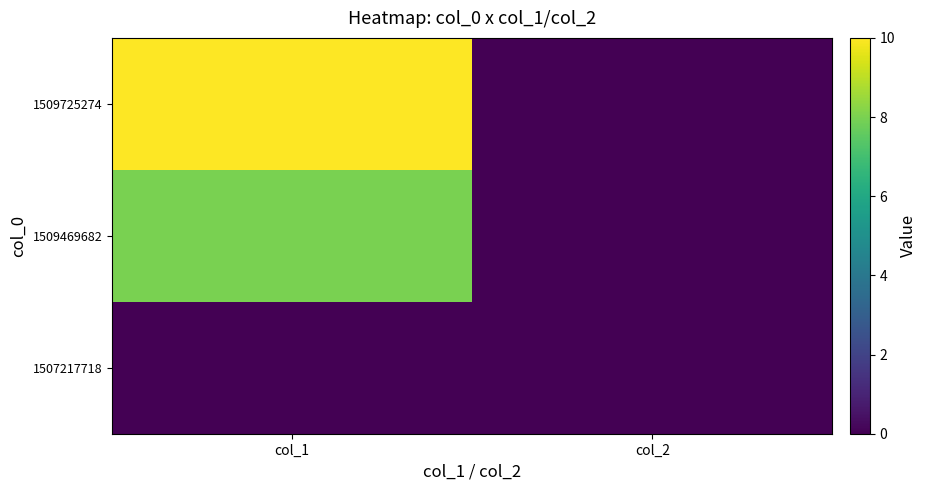

At which category is the sum across all series the highest?

col_1